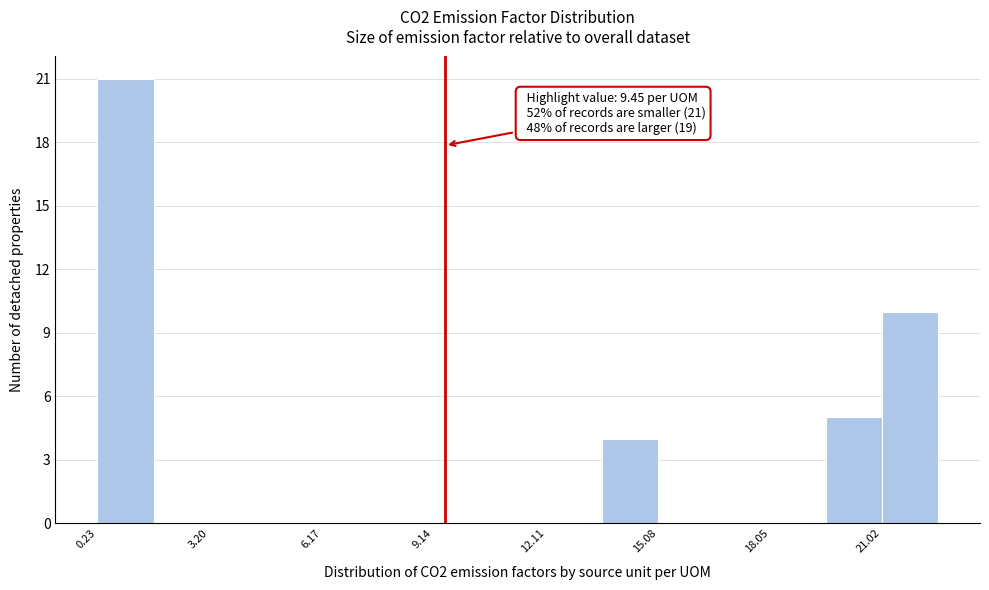

Read against the x-axis, roughly where is the centre of the tallest bar?

1.0